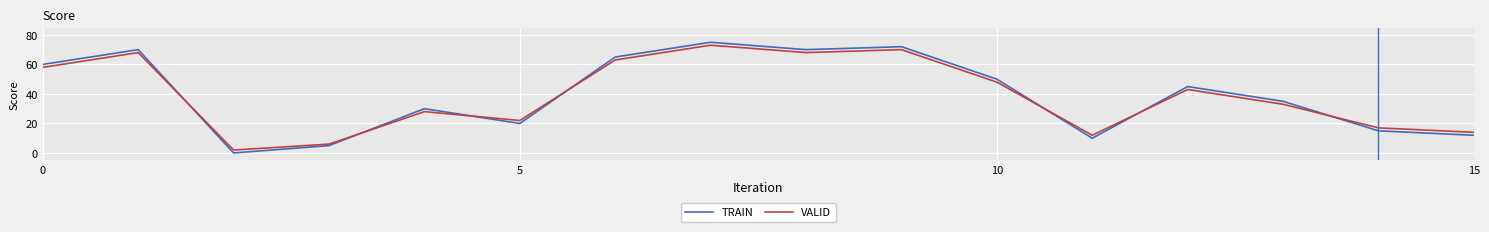

What are all the series names shown in the legend?

TRAIN, VALID